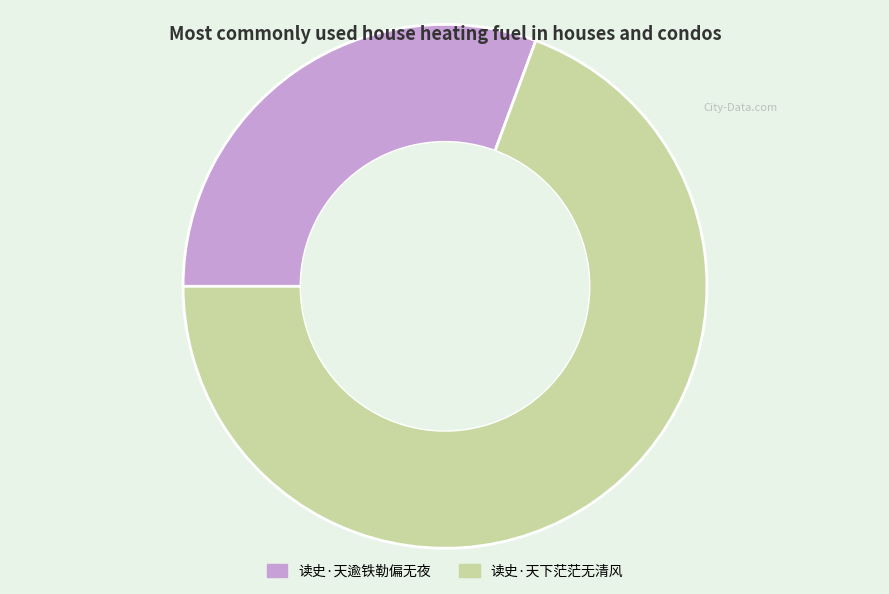

What is the majority slice?

读史·天下茫茫无清风